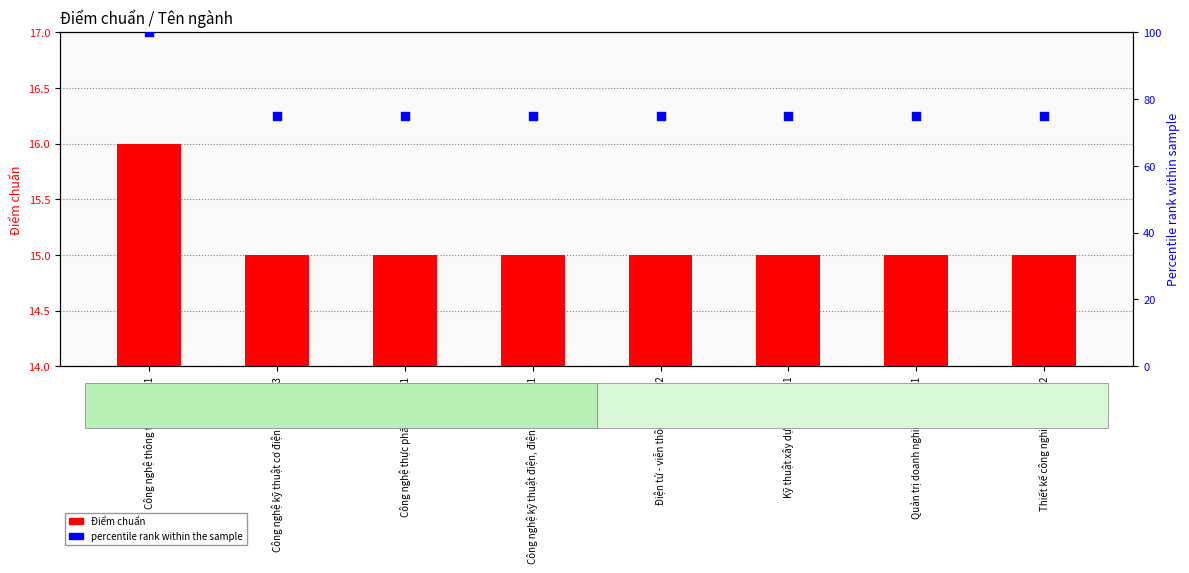

What are all the series names shown in the legend?

Điểm chuẩn, percentile rank within the sample